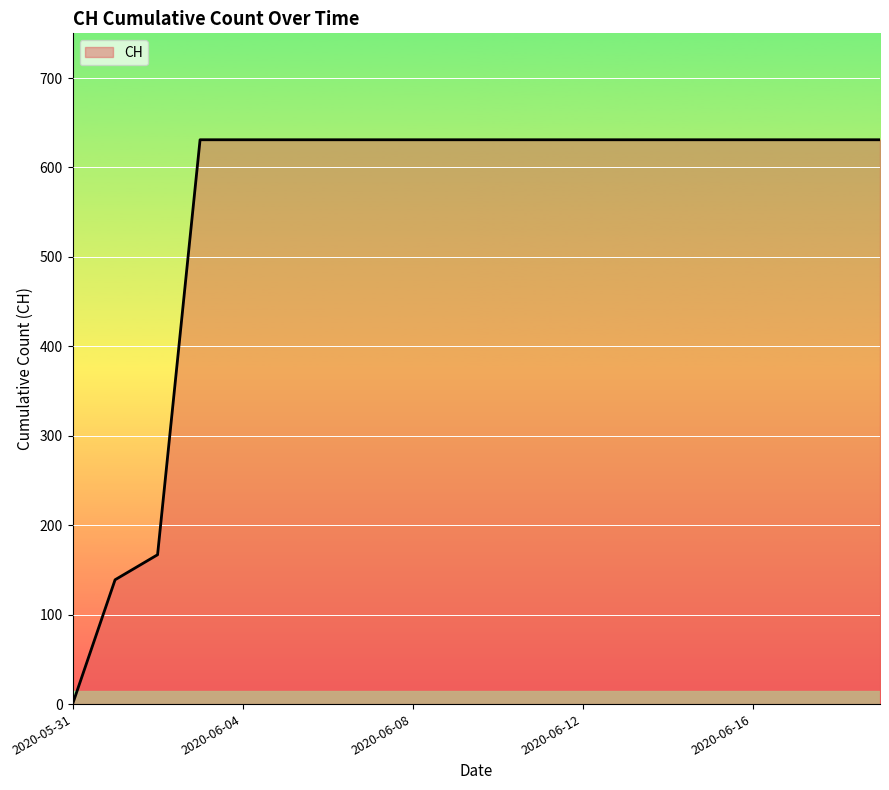

What is the difference between the maximum and second lowest values?

492